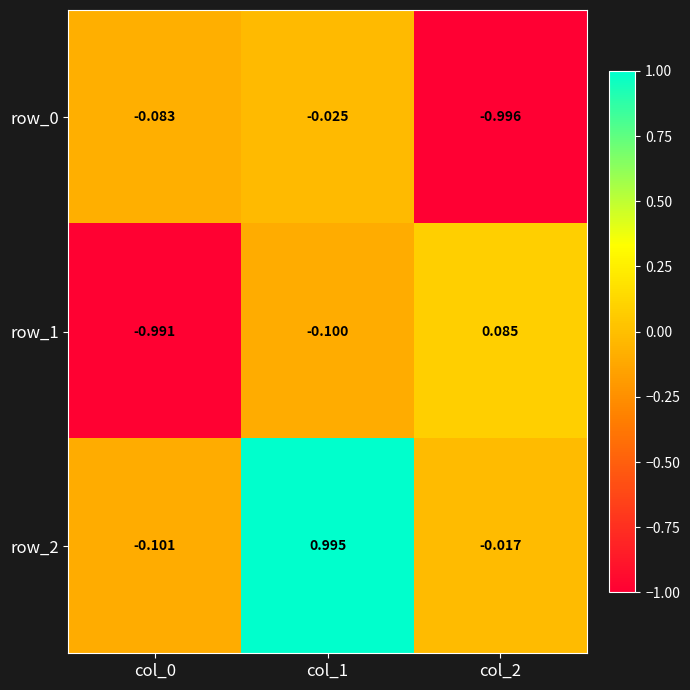

Is the value of row_2 at col_0 greater than the value of row_1 at col_0?

Yes